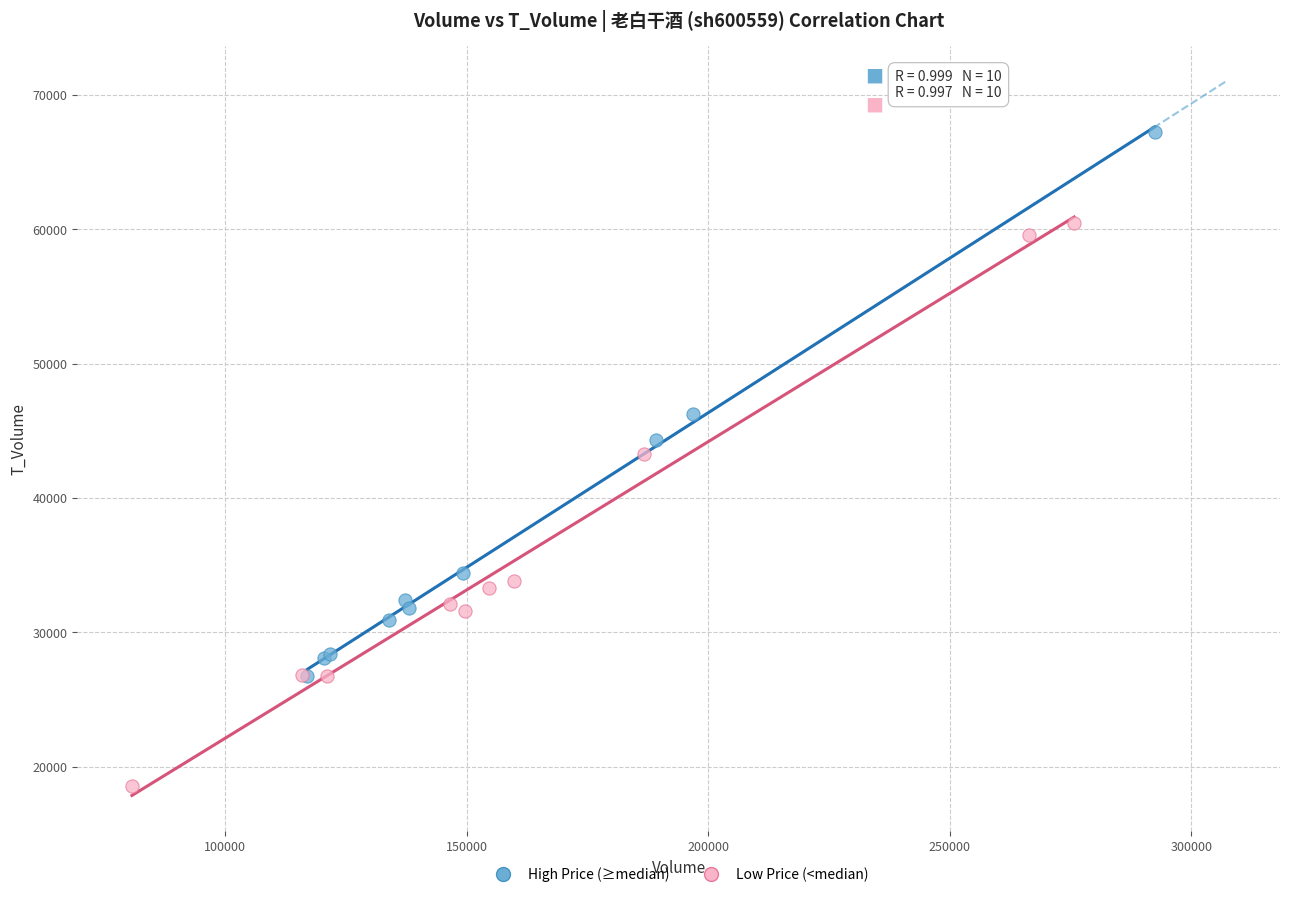

Which series has the largest Y range (max minus min)?

Low Price (<median)